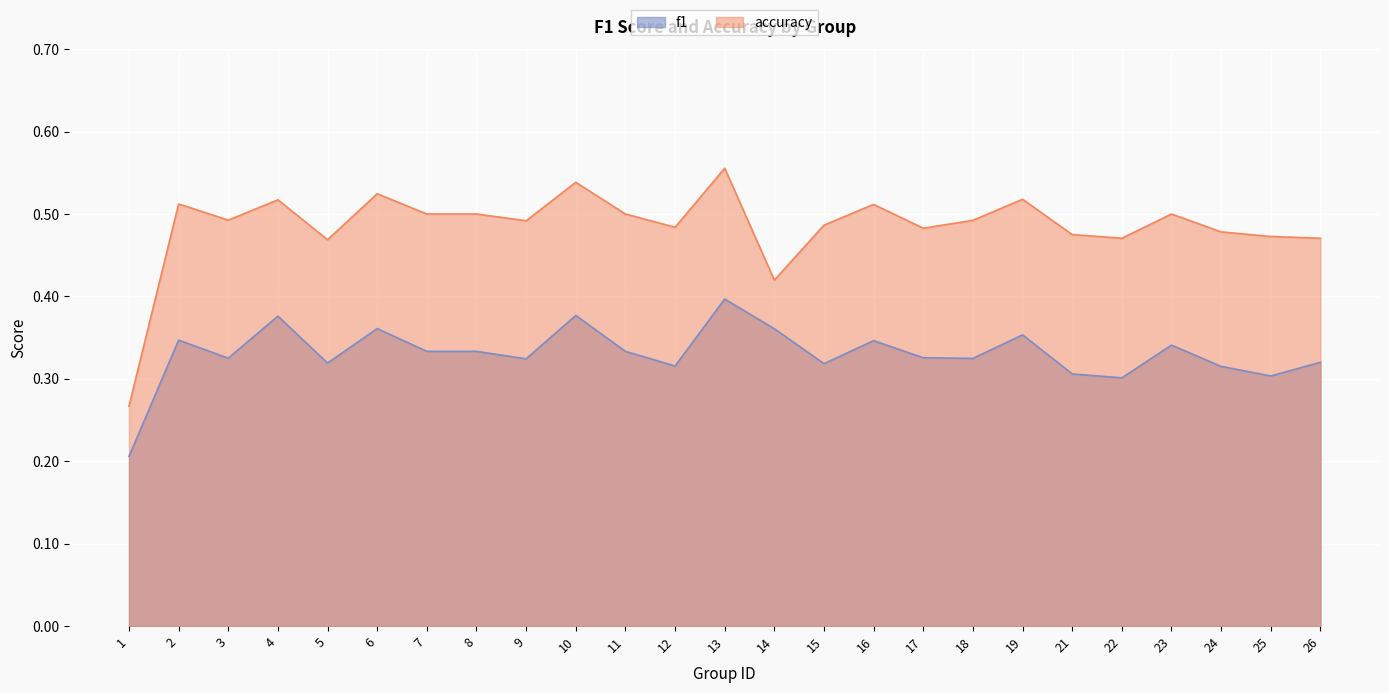

True or false: f1 and accuracy cross at least once.

False